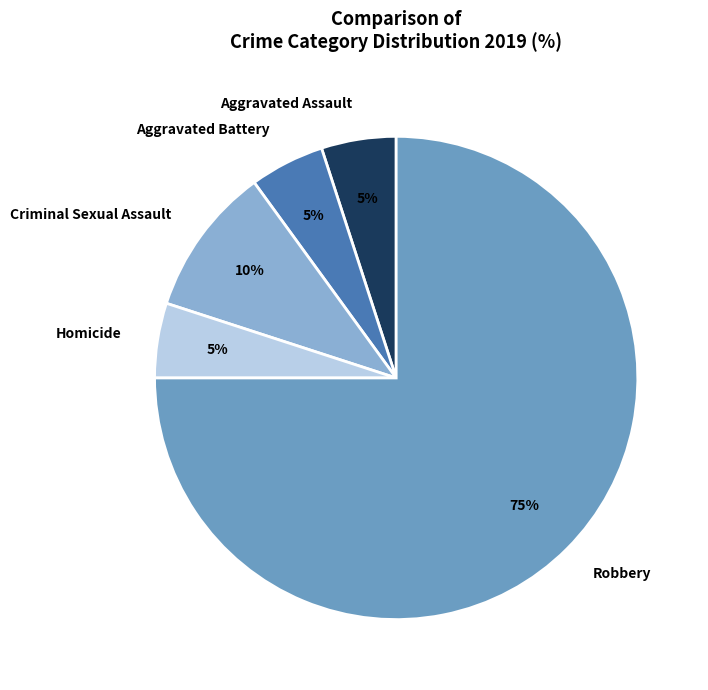

How many slices are in this pie chart?

5